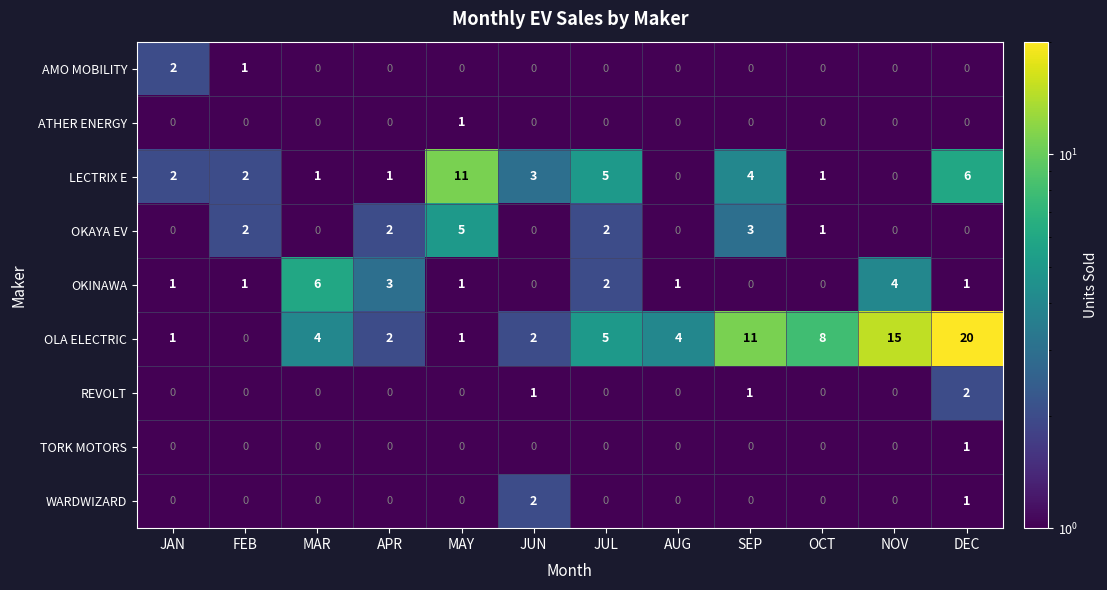

How many data points does each series have?

12